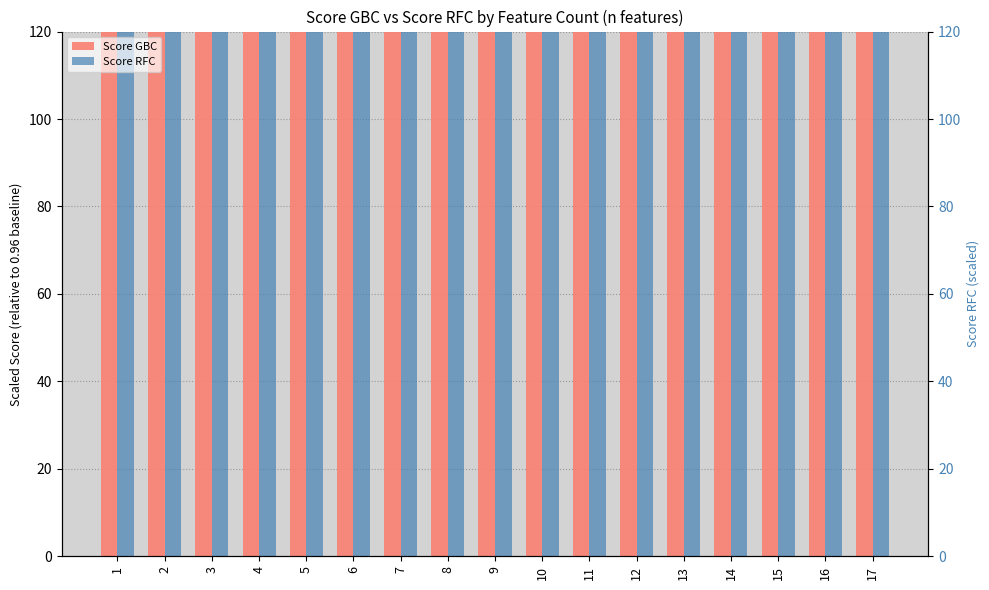

Reading left to right, list all the values displayed in this chart.

Score GBC: 2923.4	2934.0	2943.6	3385.4	3838.2	3393.9	3824.3	3829.8	3393.1	3834.8	3397.4	3838.8	5147.2	4258.0	4257.9	4268.6	4276.3
Score RFC: 741.5	3379.7	1617.7	1622.7	2490.3	3379.6	2044.4	2055.6	1582.2	2055.6	2059.1	2932.5	1613.6	2513.1	2929.9	2929.8	2495.7